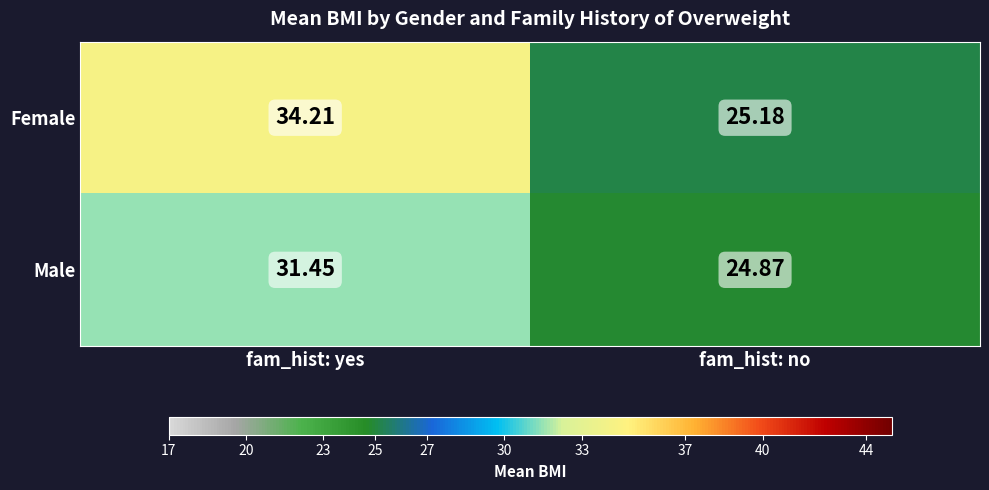

Which series changed the most between fam_hist: yes and fam_hist: no?

Female